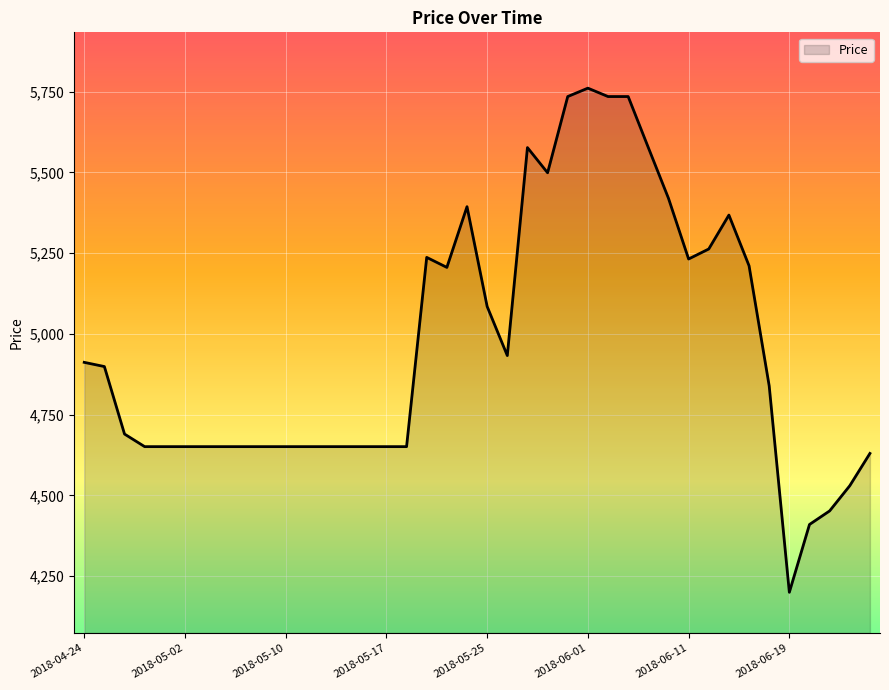

What is the greatest value displayed?

5761